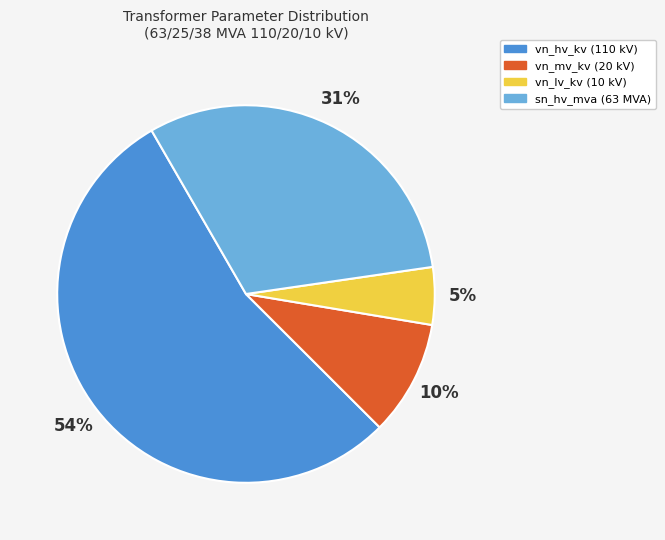

To the nearest percent, what portion does vn_hv_kv (110 kV) represent?

54%